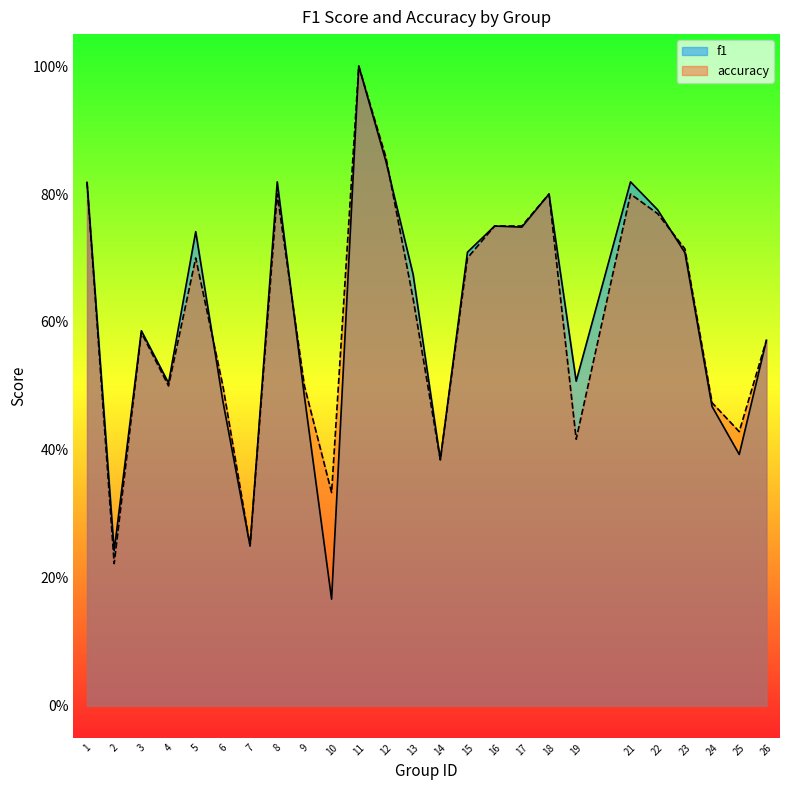

In f1, how many points are higher than both neighbors (excluding endpoints)?

7